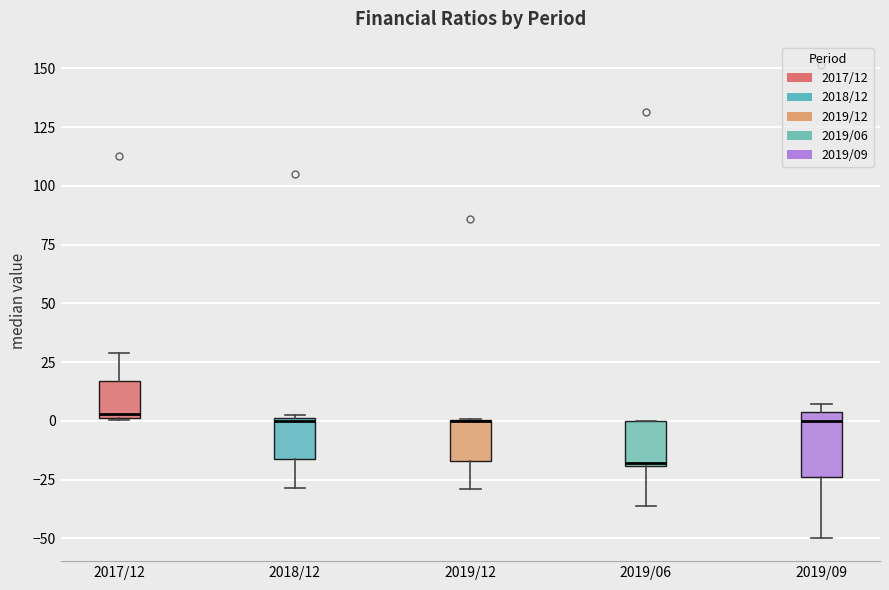

Reading left to right, transcribe this box plot: for each box, give where its median line is, the range the box spans, and where its two whiskers end, as read against the y-axis. The values are not printed on the chart, so give them approximately, as read against the axis.

2017/12: median 5, box 0 to 15, whiskers 0 to 30
2018/12: median 0, box -15 to 0, whiskers -30 to 0
2019/12: median 0 (drawn on the box's upper edge), box -15 to 0, whiskers -30 to 0
2019/06: median -20, box -20 to 0, whiskers -35 to 0
2019/09: median 0, box -25 to 5, whiskers -50 to 5 (just above the box's upper edge)